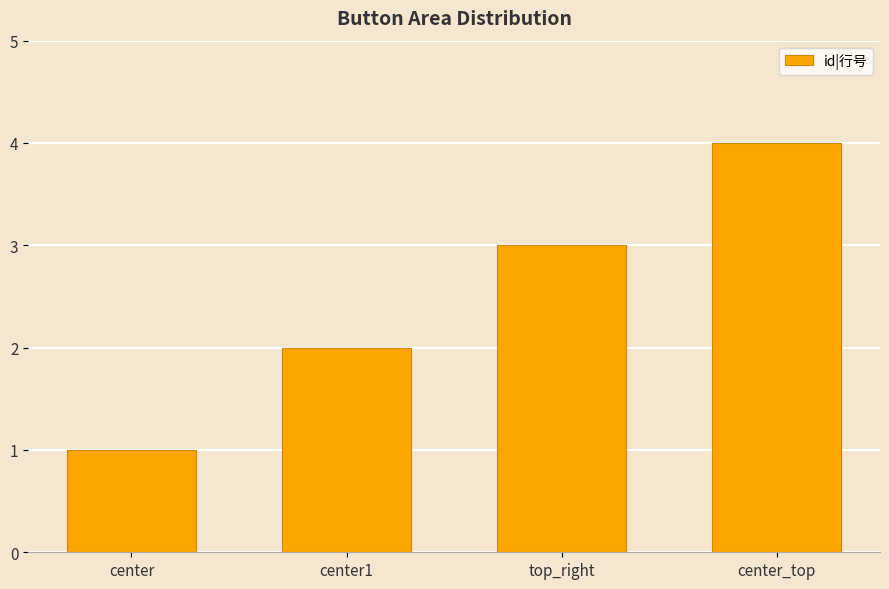

Read the value at center1.

2